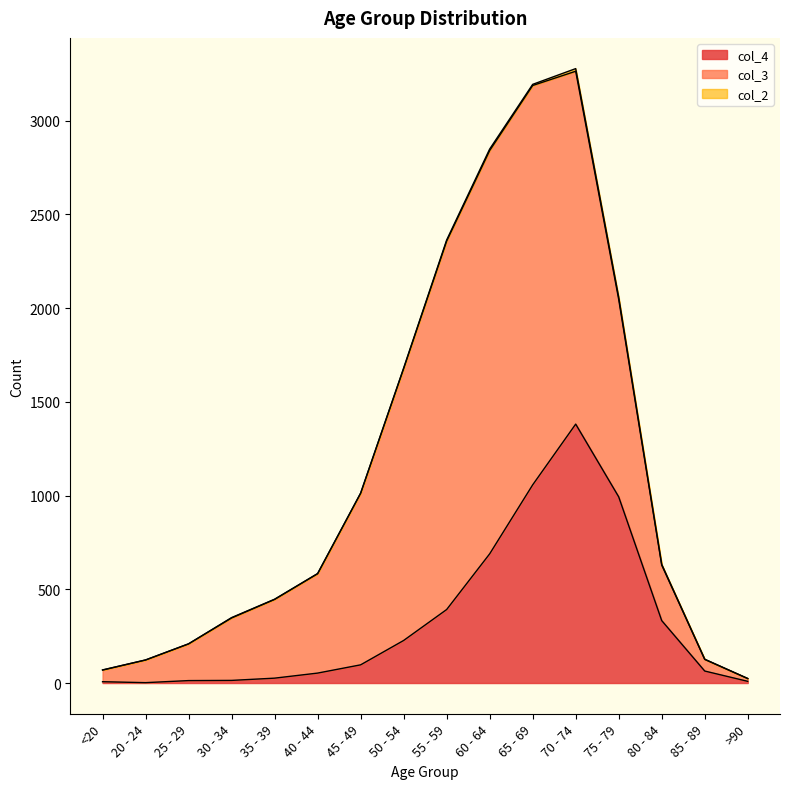

After their last crossing, which series has the higher values: col_3 or col_4?

col_3